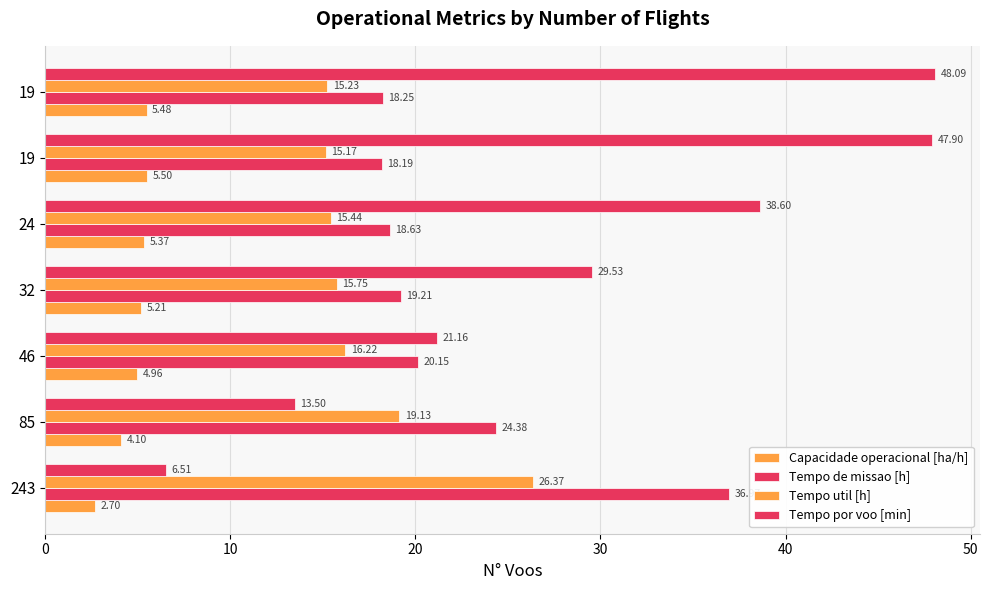

Count the number of data series in this chart.

4